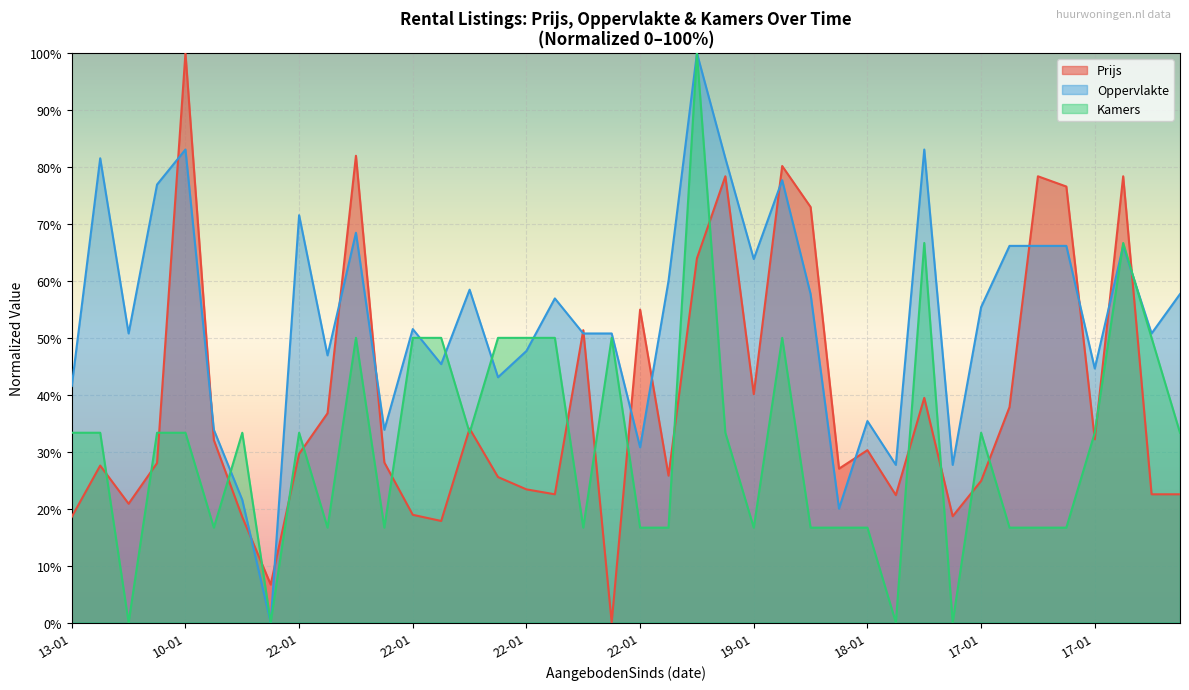

Which series changed the most between 22-01 and 22-01?

Prijs